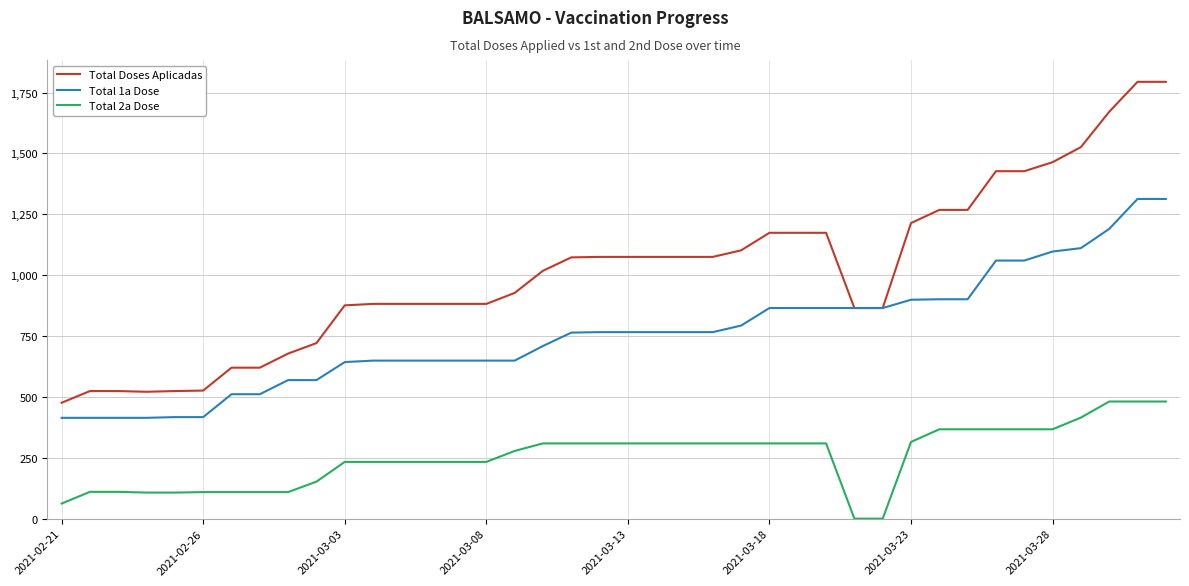

Which series has the largest range (max minus min)?

Total Doses Aplicadas